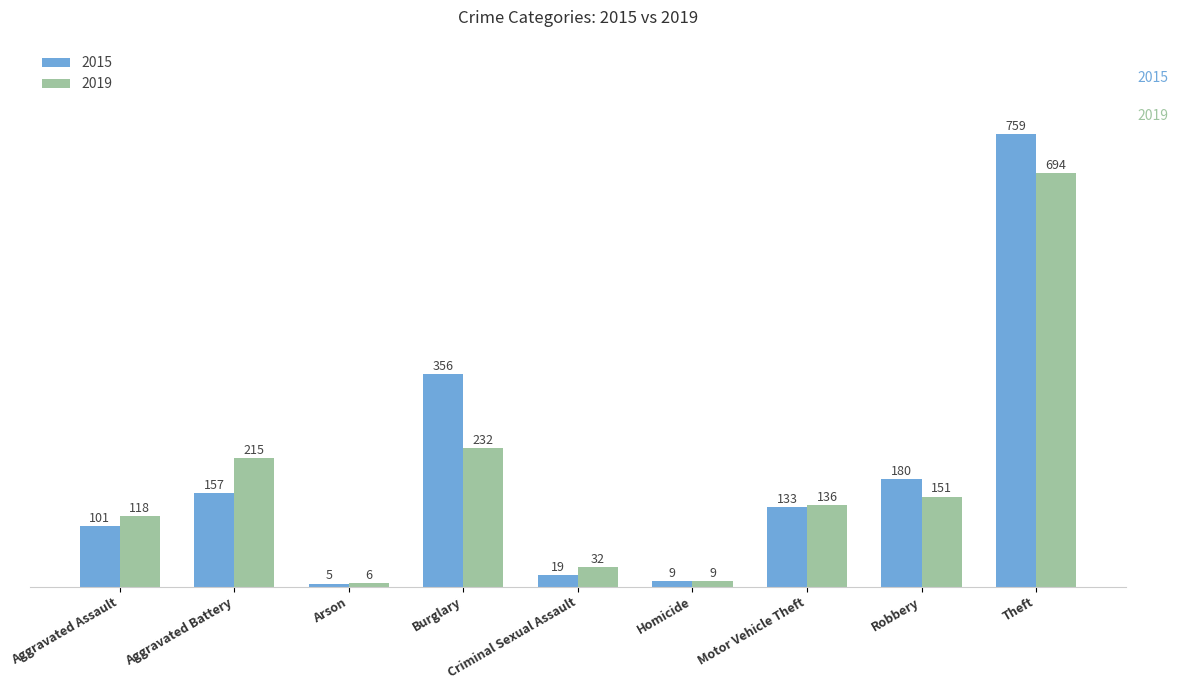

What is the spread (max minus min) of values at Arson?

1